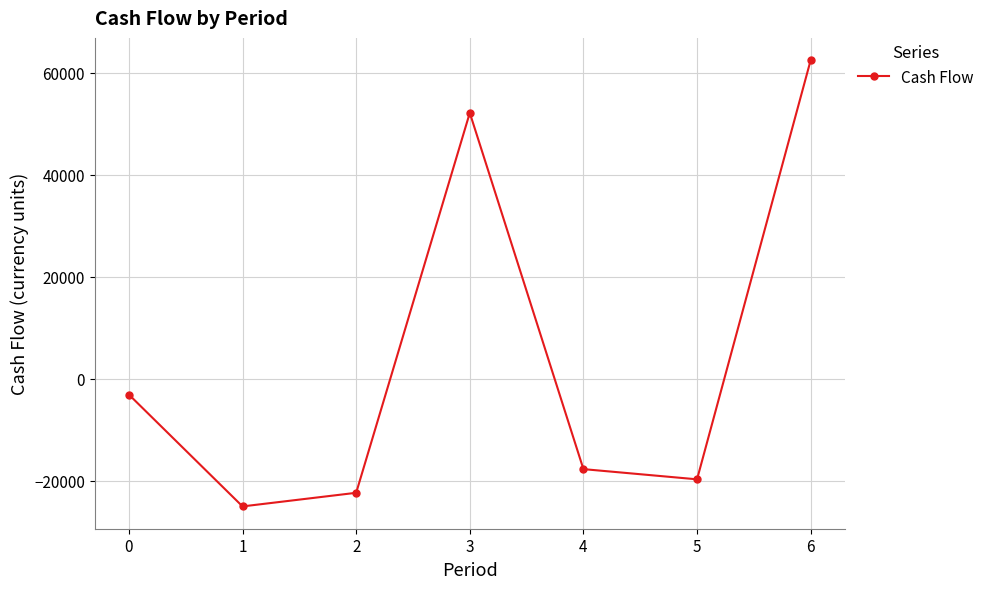

Is it true that the value at 2 is -31639.4?

False